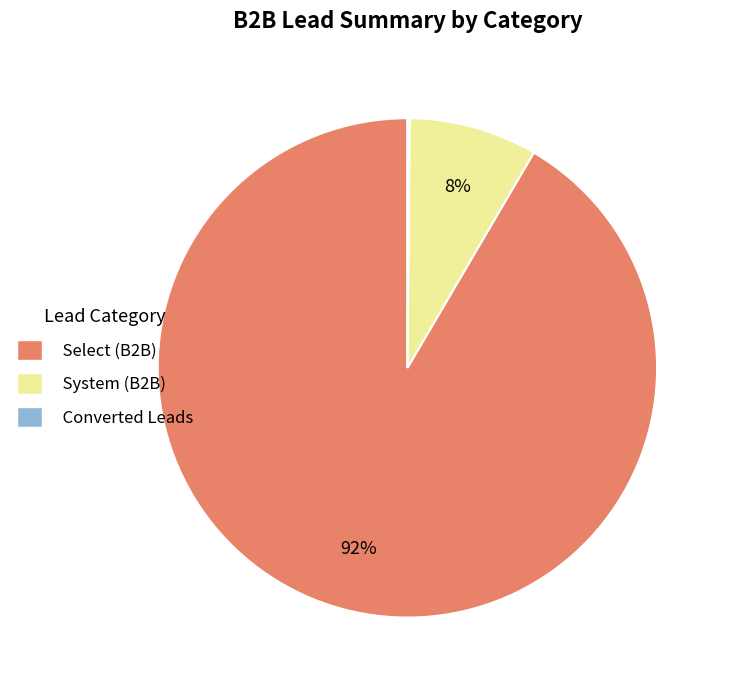

To the nearest percent, what is the combined percentage of Select (B2B) and System (B2B)?

100%